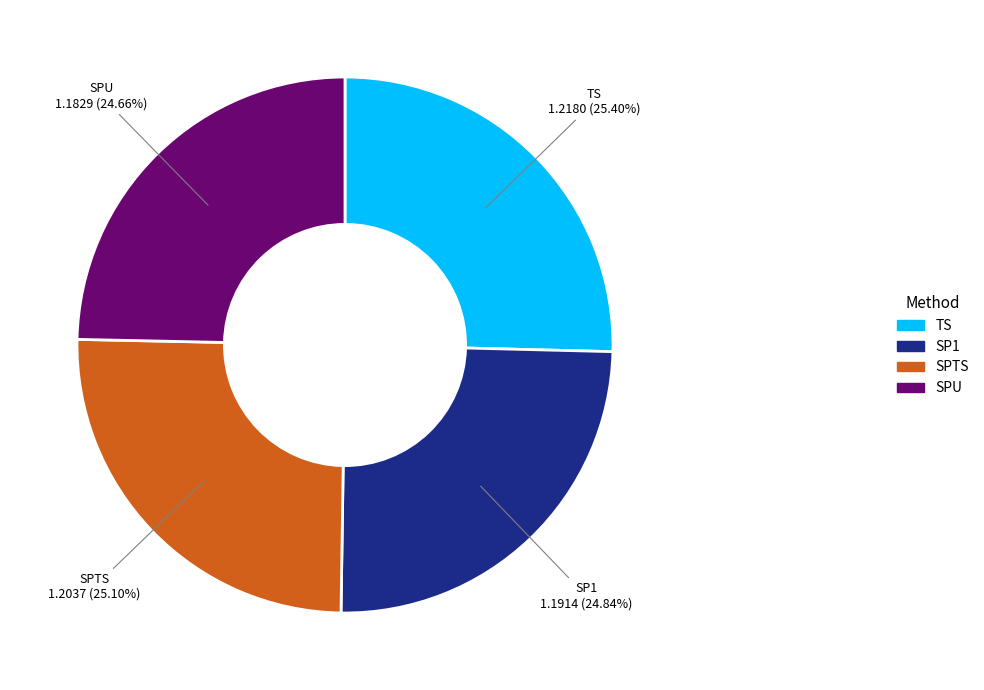

Is there any slice that represents more than half of the pie?

No